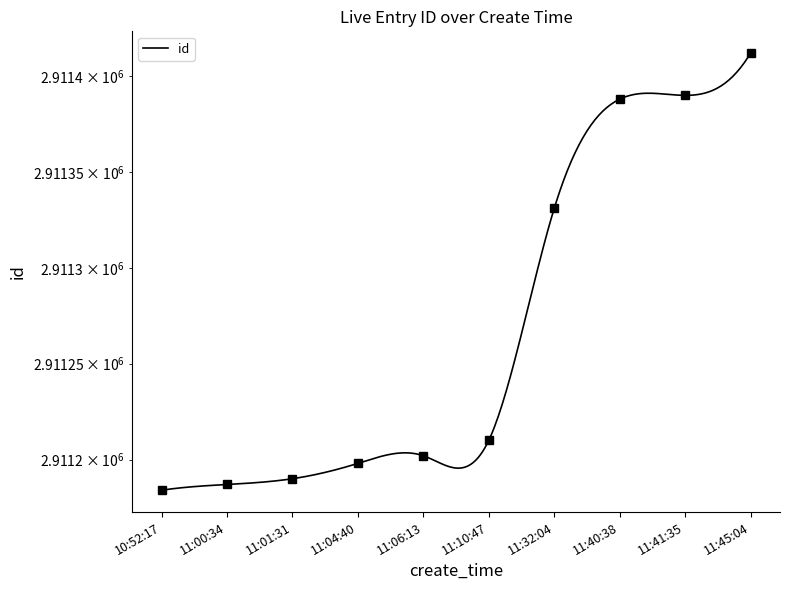

Is it true that the value at 11:32:04 is 2911331?

True